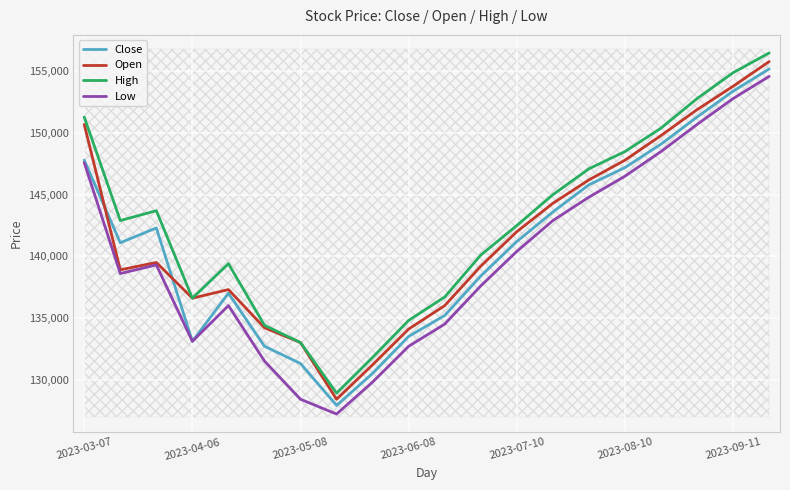

True or false: High and Low cross at least once.

False